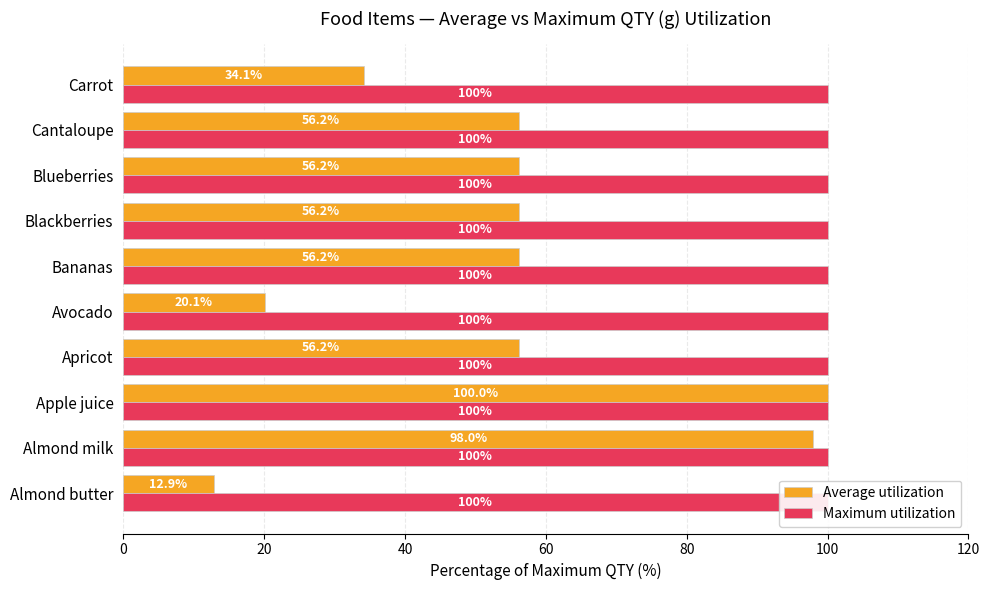

Reading left to right, list all the values displayed in this chart.

Average utilization: 12.9	98.0	100.0	56.2	20.1	56.2	56.2	56.2	56.2	34.1
Maximum utilization: 0.4	0.4	0.4	0.4	0.4	0.4	0.4	0.4	0.4	0.4